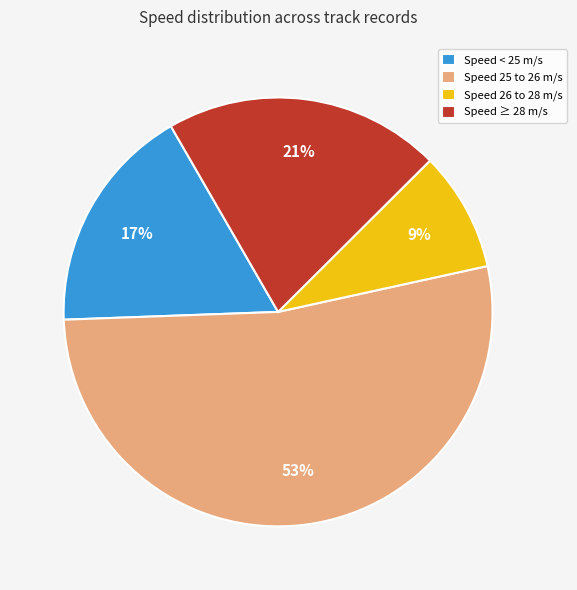

True or false: Speed 26 to 28 m/s accounts for 9% of the total.

True